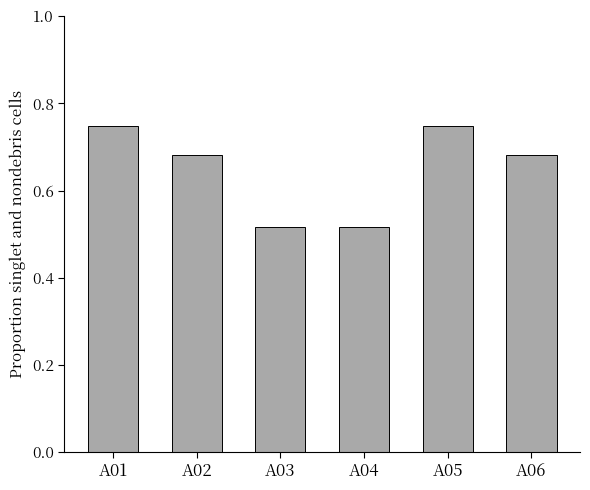

Which has a higher value, A02 or A04?

A02